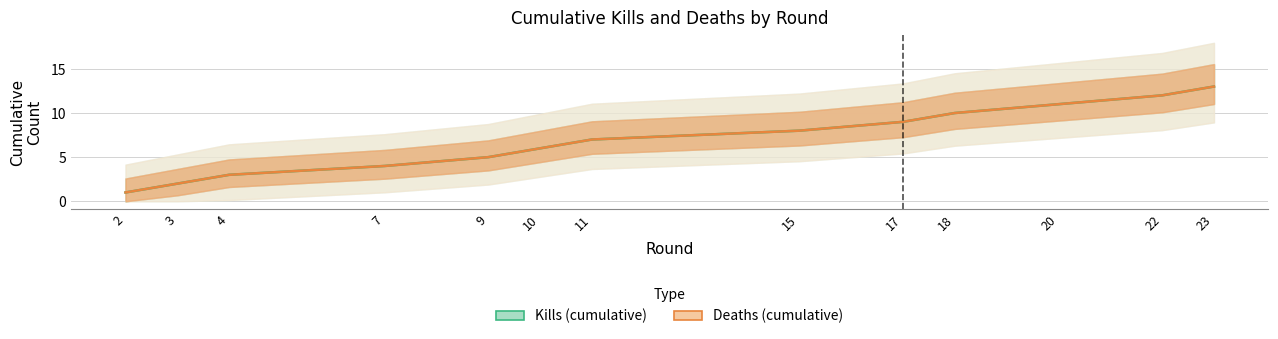

At 11, list the series in order from smallest to largest.

Kills (cumulative), Deaths (cumulative)